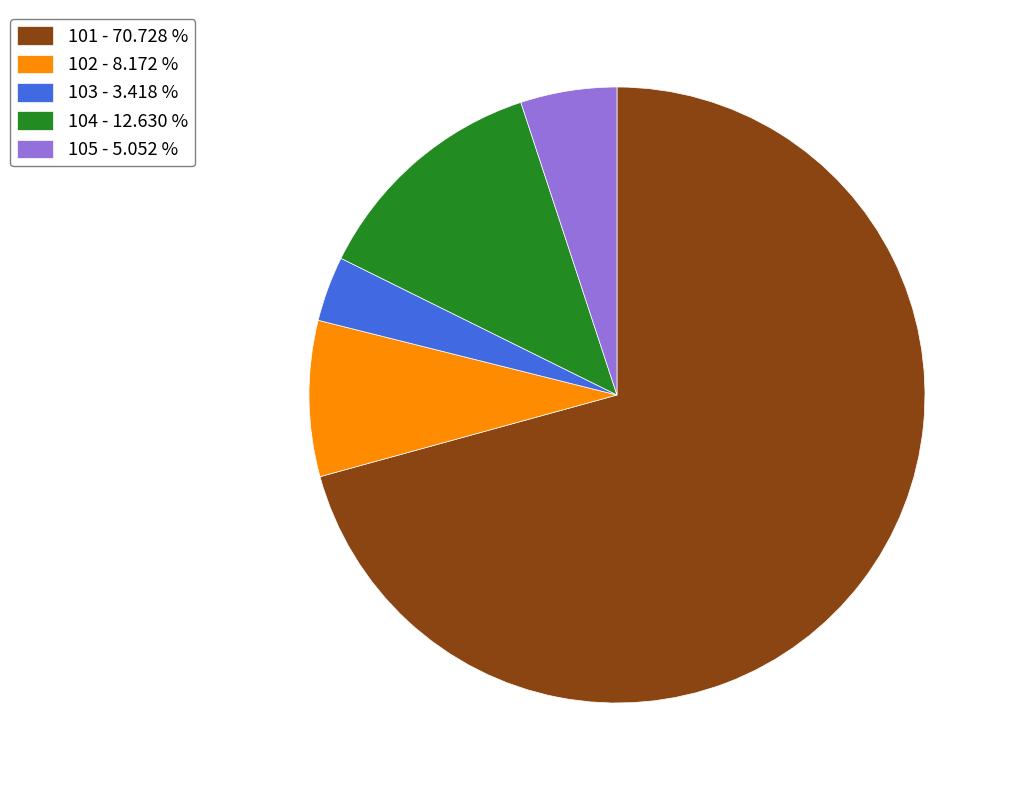

Is the sum of 103 and 101 greater than half?

Yes